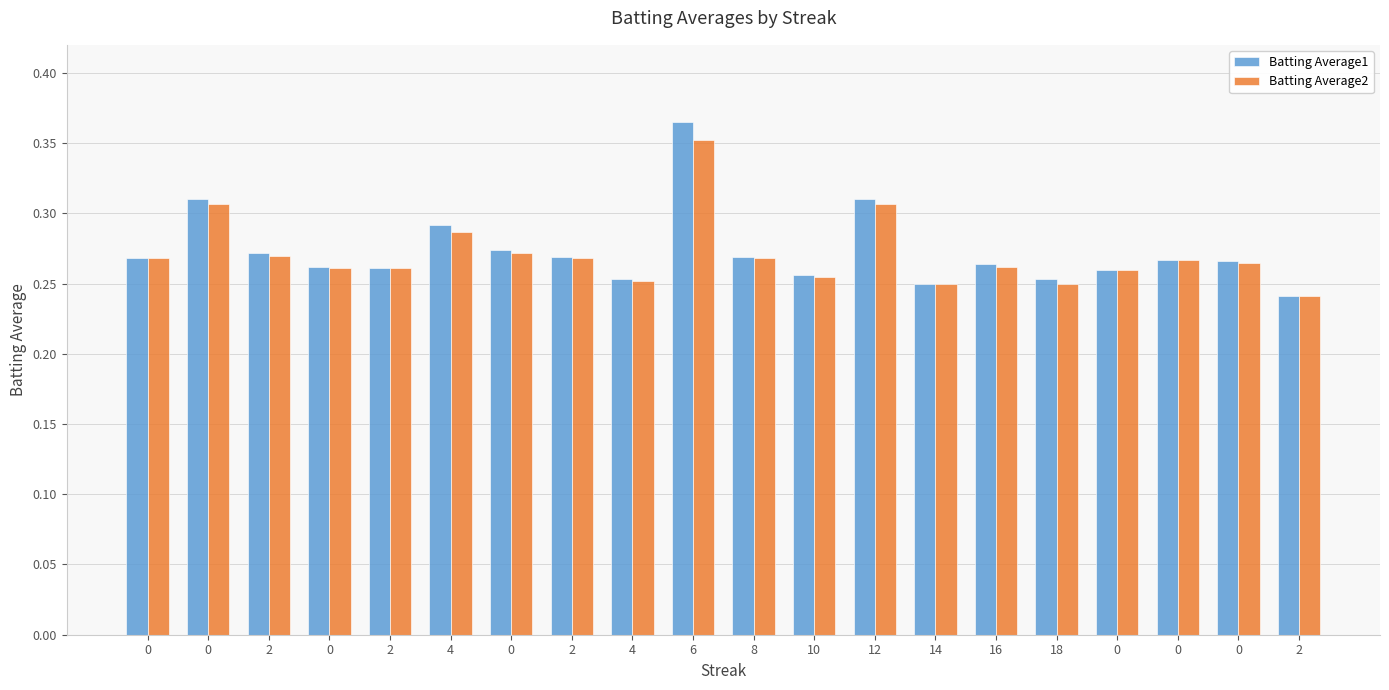

How many bars are there in each group?

2